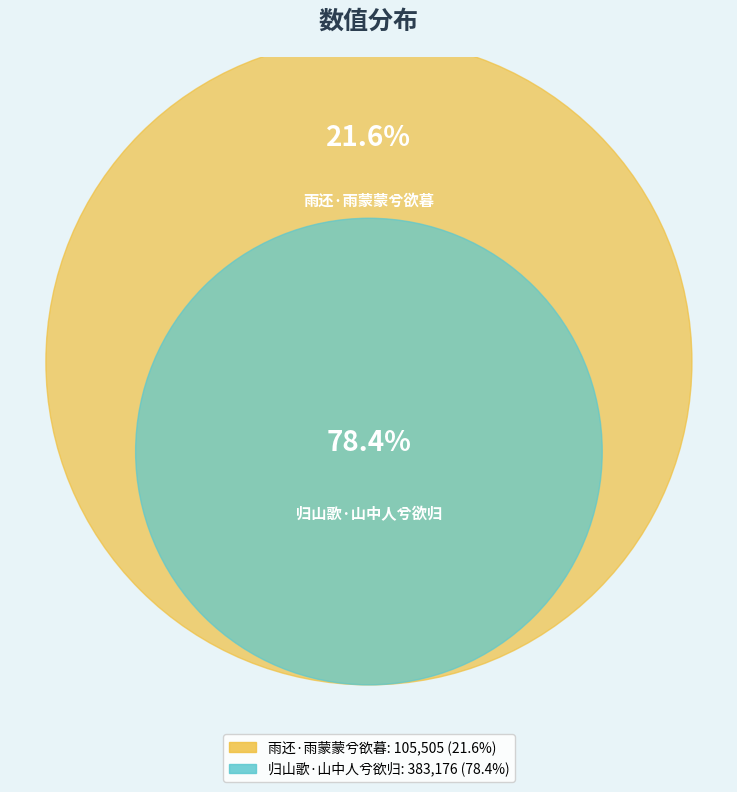

Which slice is the smallest?

雨还·雨蒙蒙兮欲暮